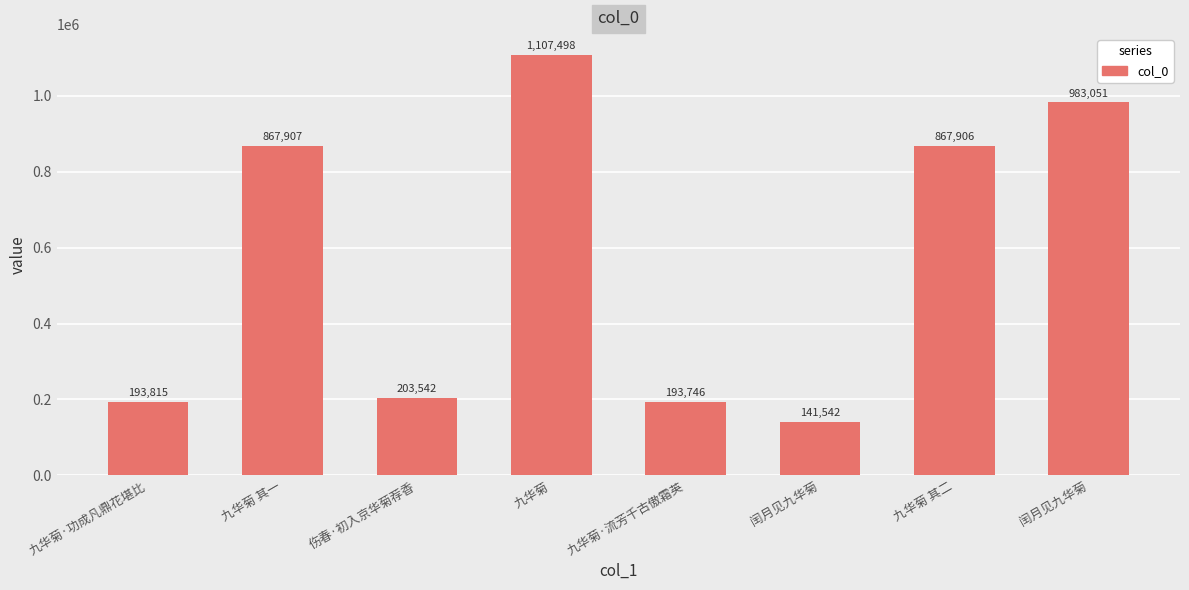

What is the value of the 5th bar from the left?

193746